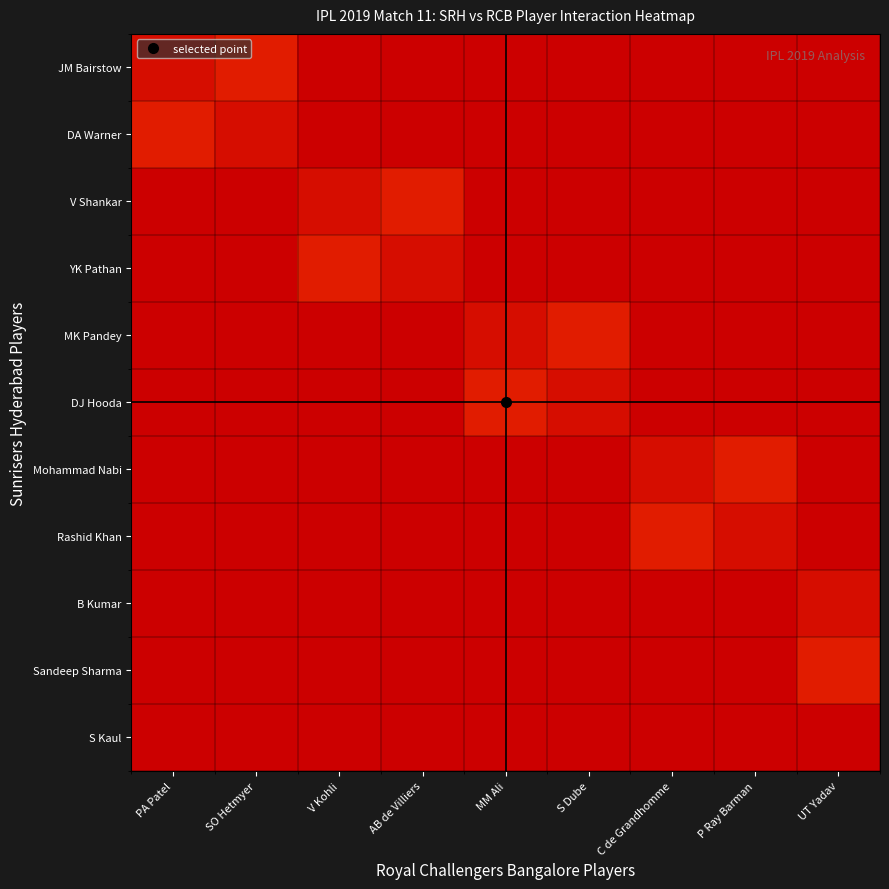

Reading left to right, transcribe all the data shown in this chart.

JM Bairstow: PA Patel=6	SO Hetmyer=11	V Kohli=118	AB de Villiers=1	MM Ali=1	S Dube=1	C de Grandhomme=1	P Ray Barman=1	UT Yadav=1
DA Warner: PA Patel=11	SO Hetmyer=6	V Kohli=1	AB de Villiers=118	MM Ali=1	S Dube=1	C de Grandhomme=1	P Ray Barman=1	UT Yadav=1
V Shankar: PA Patel=118	SO Hetmyer=1	V Kohli=6	AB de Villiers=11	MM Ali=1	S Dube=1	C de Grandhomme=1	P Ray Barman=1	UT Yadav=1
YK Pathan: PA Patel=1	SO Hetmyer=118	V Kohli=11	AB de Villiers=6	MM Ali=1	S Dube=1	C de Grandhomme=1	P Ray Barman=1	UT Yadav=1
MK Pandey: PA Patel=1	SO Hetmyer=1	V Kohli=1	AB de Villiers=1	MM Ali=6	S Dube=11	C de Grandhomme=118	P Ray Barman=1	UT Yadav=1
DJ Hooda: PA Patel=1	SO Hetmyer=1	V Kohli=1	AB de Villiers=1	MM Ali=11	S Dube=6	C de Grandhomme=1	P Ray Barman=118	UT Yadav=1
Mohammad Nabi: PA Patel=1	SO Hetmyer=1	V Kohli=1	AB de Villiers=1	MM Ali=118	S Dube=1	C de Grandhomme=6	P Ray Barman=11	UT Yadav=1
Rashid Khan: PA Patel=1	SO Hetmyer=1	V Kohli=1	AB de Villiers=1	MM Ali=1	S Dube=118	C de Grandhomme=11	P Ray Barman=6	UT Yadav=1
B Kumar: PA Patel=1	SO Hetmyer=1	V Kohli=1	AB de Villiers=1	MM Ali=1	S Dube=1	C de Grandhomme=1	P Ray Barman=1	UT Yadav=6
Sandeep Sharma: PA Patel=1	SO Hetmyer=1	V Kohli=1	AB de Villiers=1	MM Ali=1	S Dube=1	C de Grandhomme=1	P Ray Barman=1	UT Yadav=11
S Kaul: PA Patel=1	SO Hetmyer=1	V Kohli=1	AB de Villiers=1	MM Ali=1	S Dube=1	C de Grandhomme=1	P Ray Barman=1	UT Yadav=118